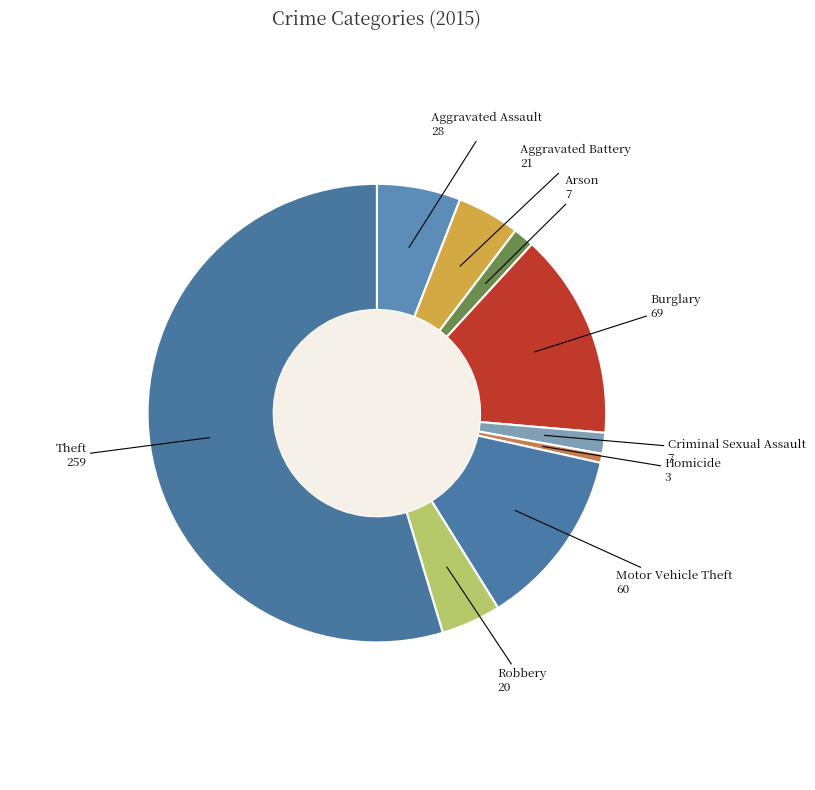

How many slices are in this pie chart?

9